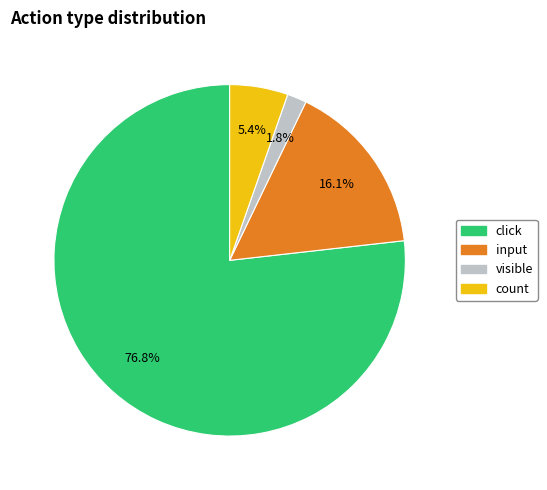

Combined, do click and input account for over 50%?

Yes